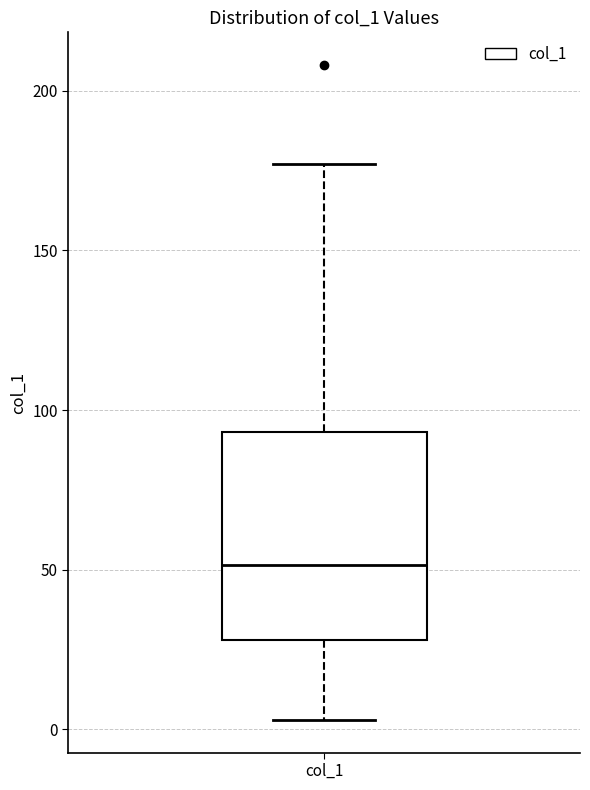

Read this box plot against the y-axis: the position of the median line, the range covered by the box, and the ends of both whiskers. The values are not printed on the chart, so give them approximately, as read against the axis.

median 50, box 30 to 95, whiskers 5 to 175